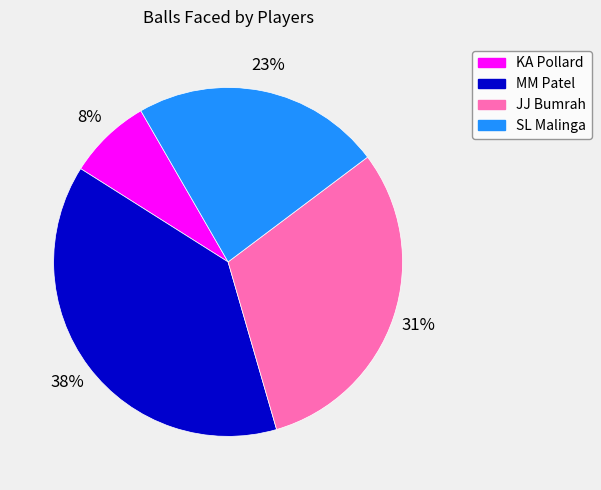

To the nearest percent, what is the difference between the SL Malinga and JJ Bumrah slice percentages?

8%